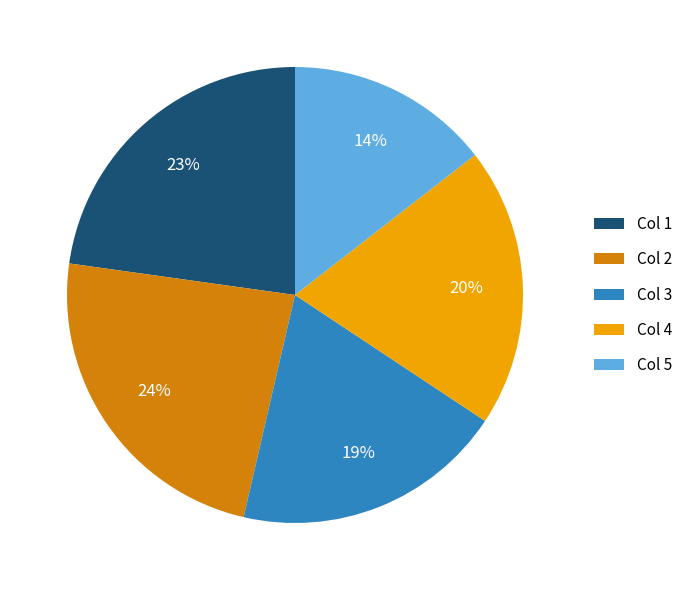

To the nearest percent, what portion does Col 1 represent?

23%